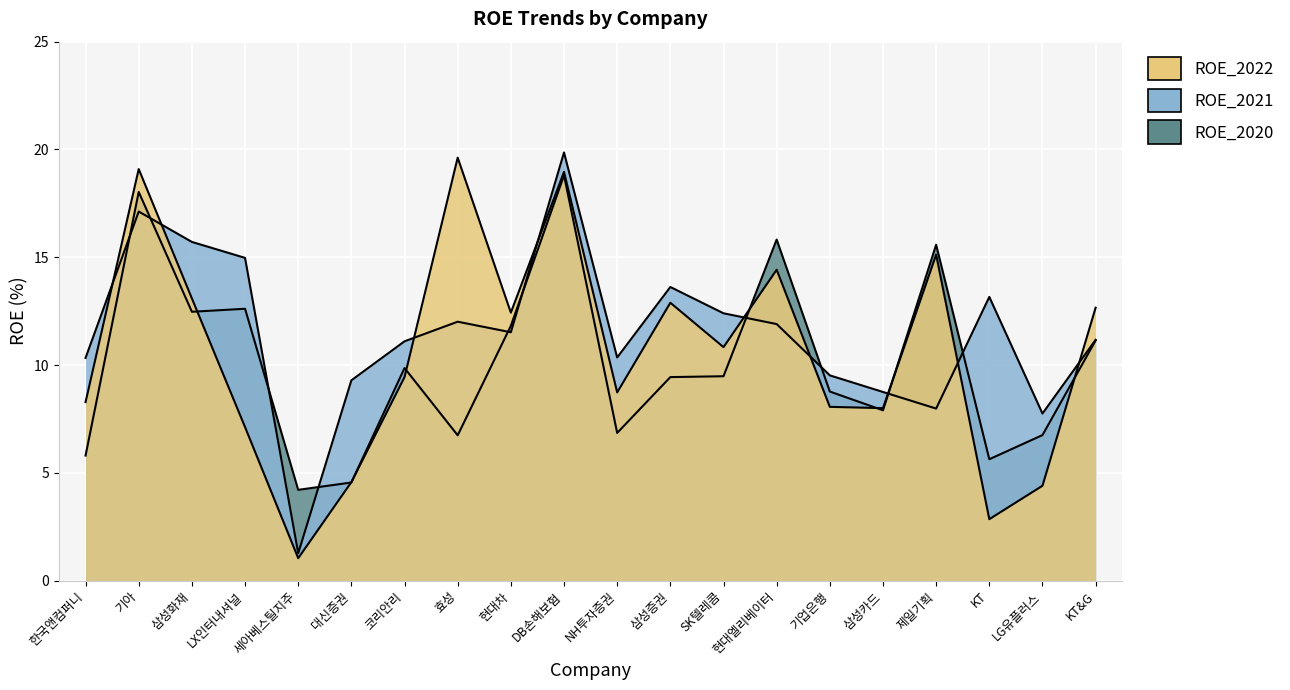

Is it true that ROE_2020 equals 9.7 at 한국앤컴퍼니?

False